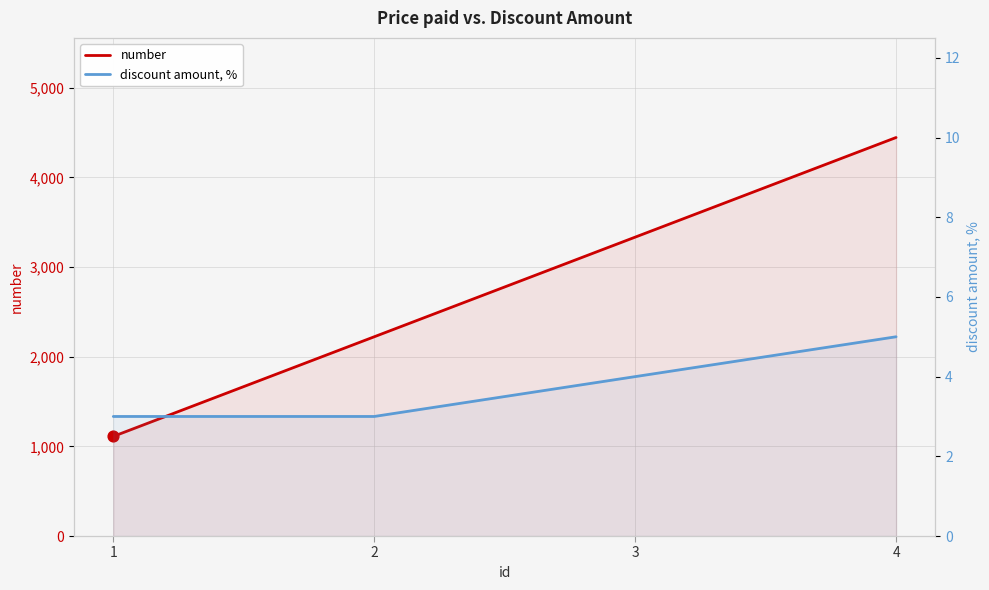

Which series contains the lowest Y value?

discount amount, %